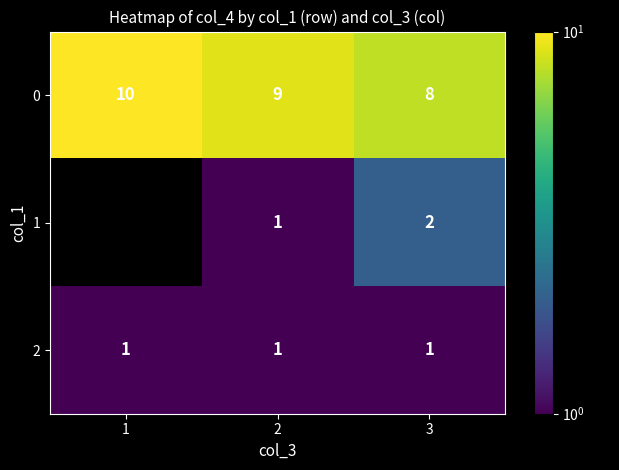

At which label is 0 closest to 9?

2